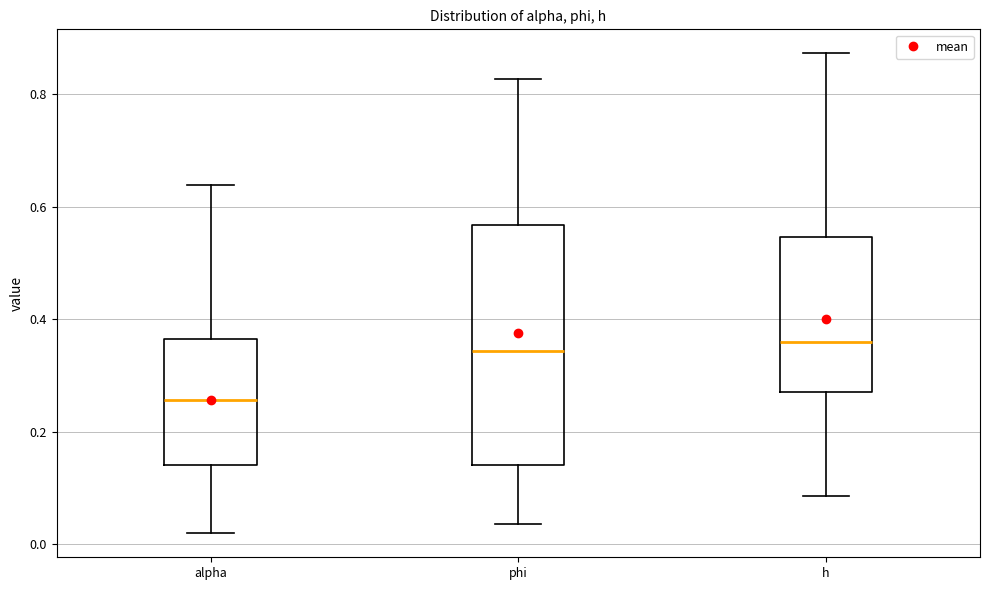

Reading left to right, transcribe this box plot: for each box, give where its median line is, the range the box spans, and where its two whiskers end, as read against the y-axis. The values are not printed on the chart, so give them approximately, as read against the axis.

alpha: median 0.26, box 0.14 to 0.36, whiskers 0.02 to 0.64
phi: median 0.34, box 0.14 to 0.56, whiskers 0.04 to 0.82
h: median 0.36, box 0.28 to 0.54, whiskers 0.08 to 0.88